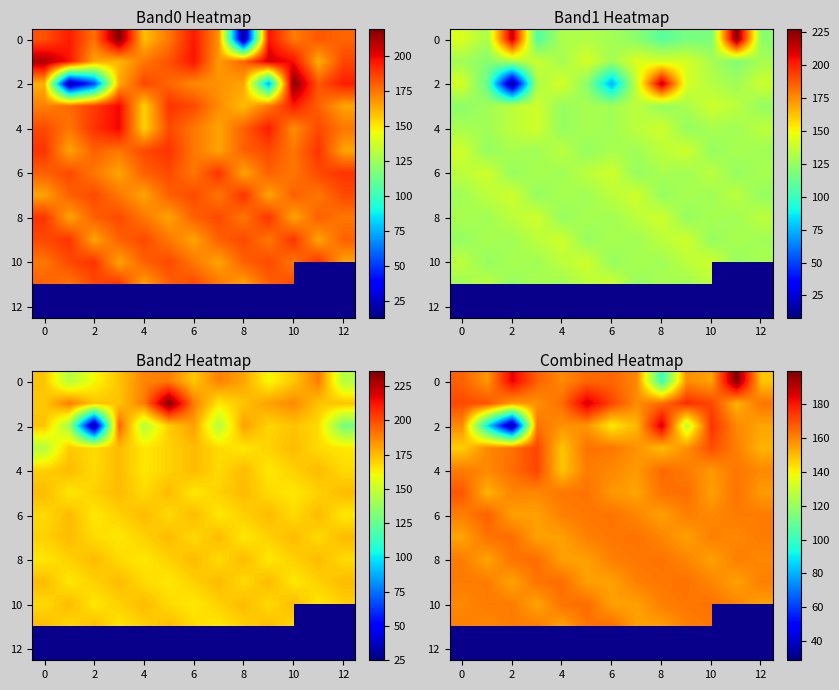

Which category has the lowest value across all series?

2